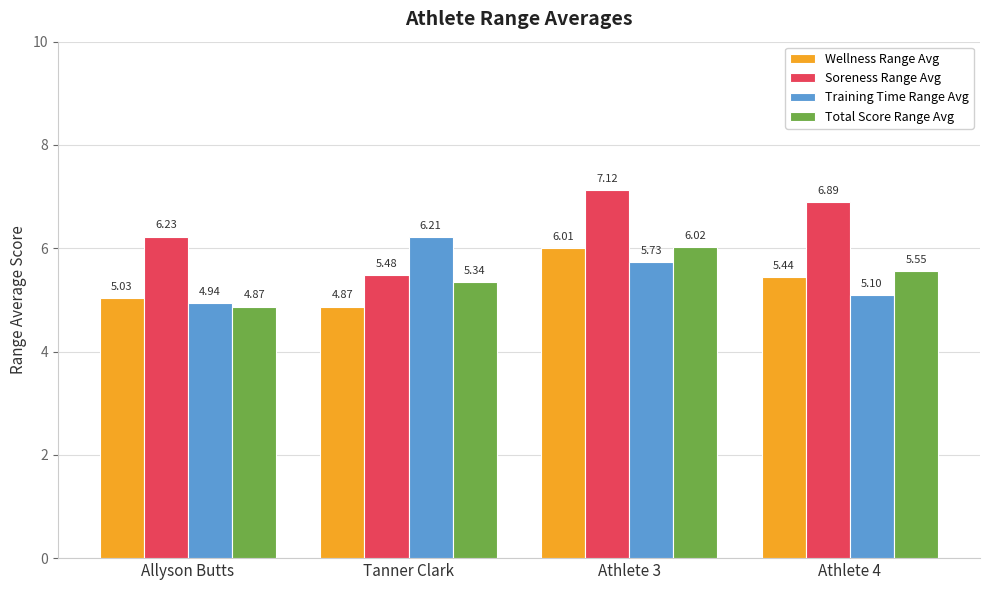

What is the difference between the highest and lowest values at Athlete 3?

1.4